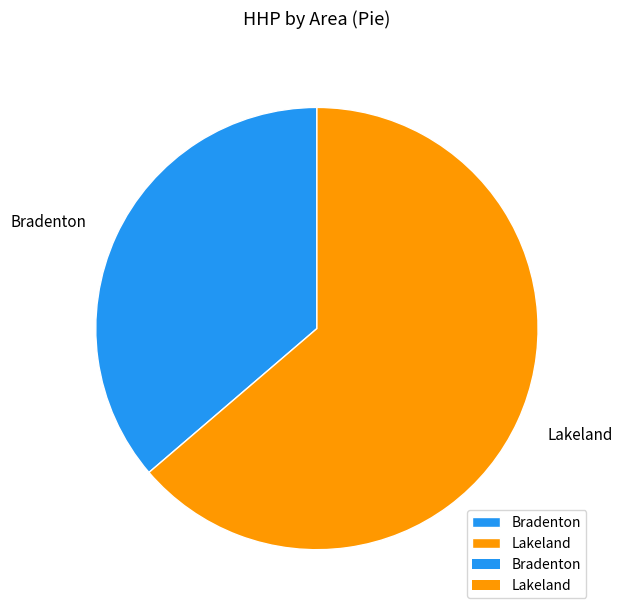

Is the sum of Lakeland and Bradenton greater than half?

Yes